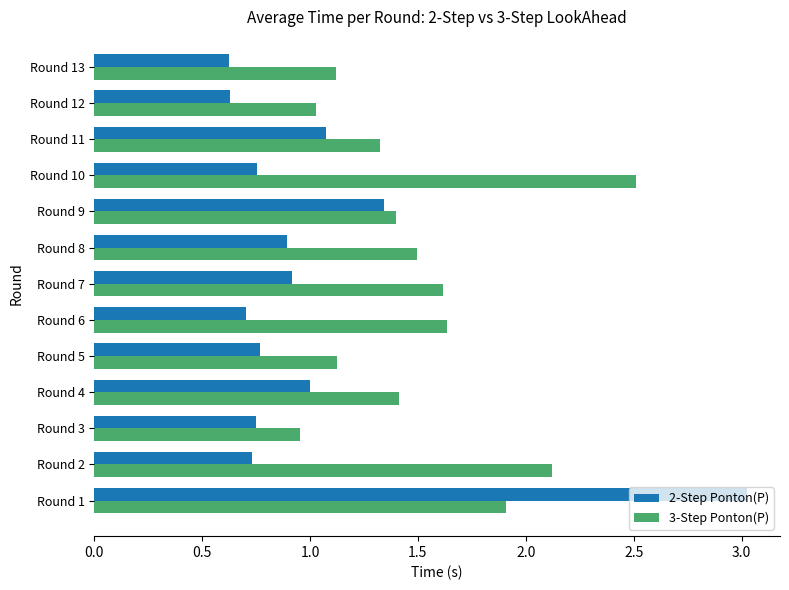

What are all the series names shown in the legend?

2-Step Ponton(P), 3-Step Ponton(P)